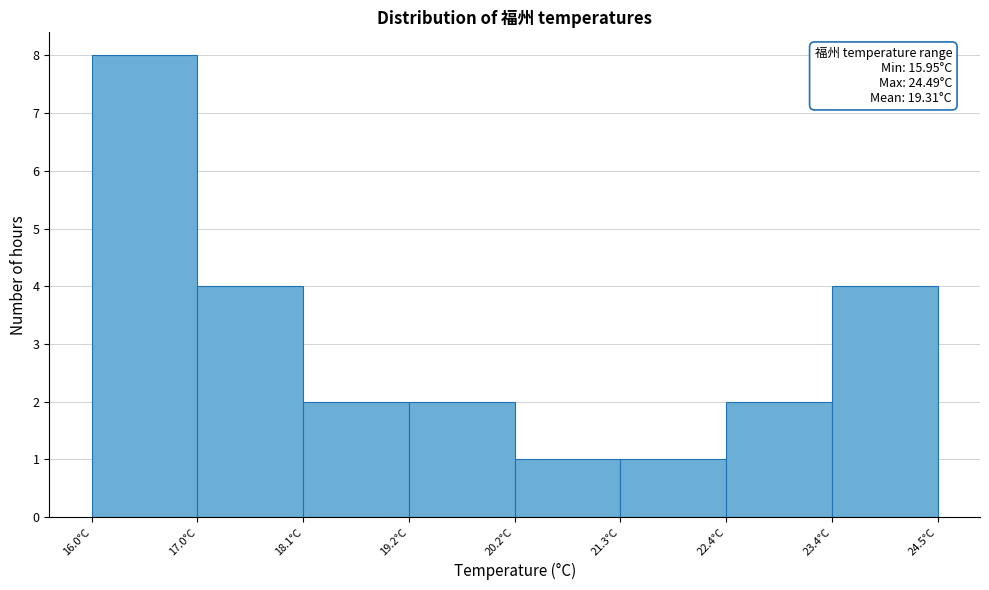

Over which range of the x-axis is the bar tallest?

16.0 to 17.0